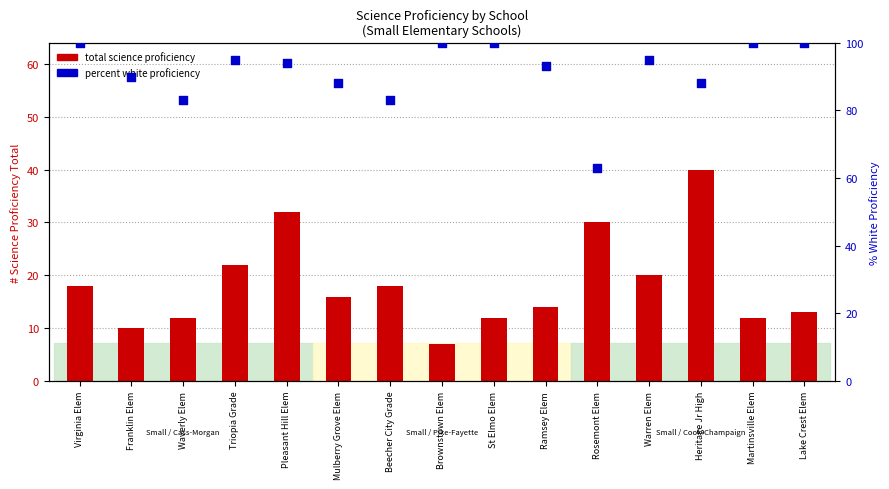

What is the total value across all series at Martinsville Elem?

112